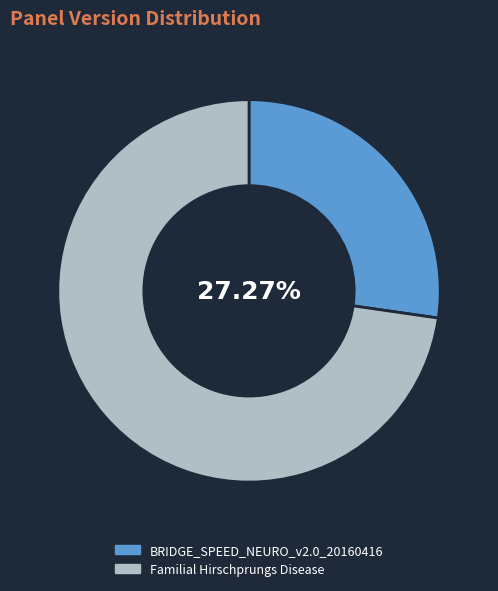

Between BRIDGE_SPEED_NEURO_v2.0_20160416 and Familial Hirschprungs Disease, which is larger?

Familial Hirschprungs Disease